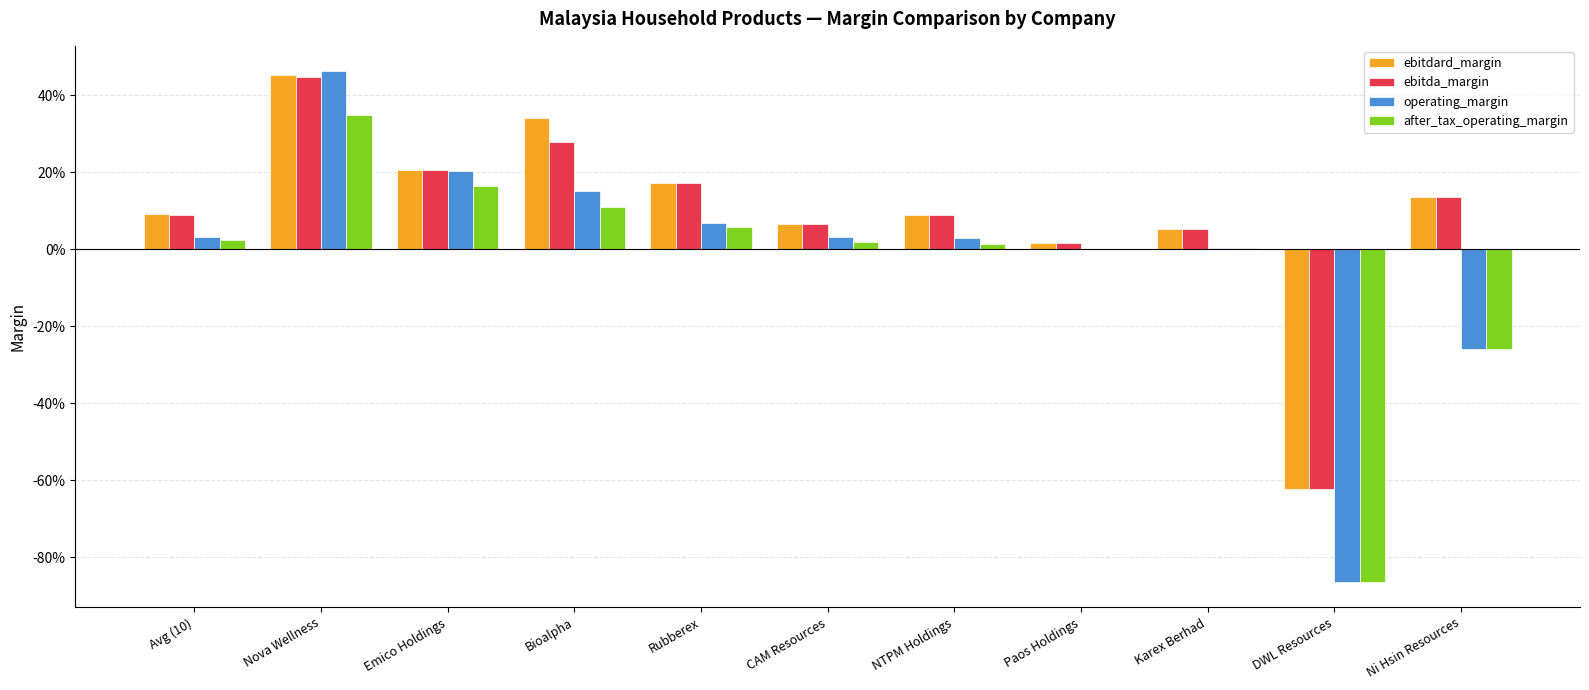

What is the difference between the maximum and second lowest values in the operating_margin series?

0.7